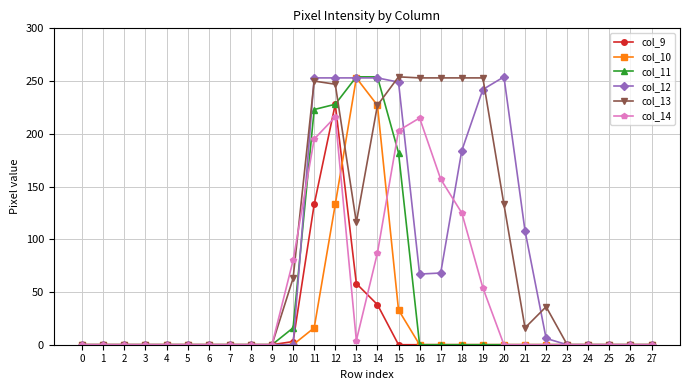

The value of col_11 at 10 is 16. True or false?

True